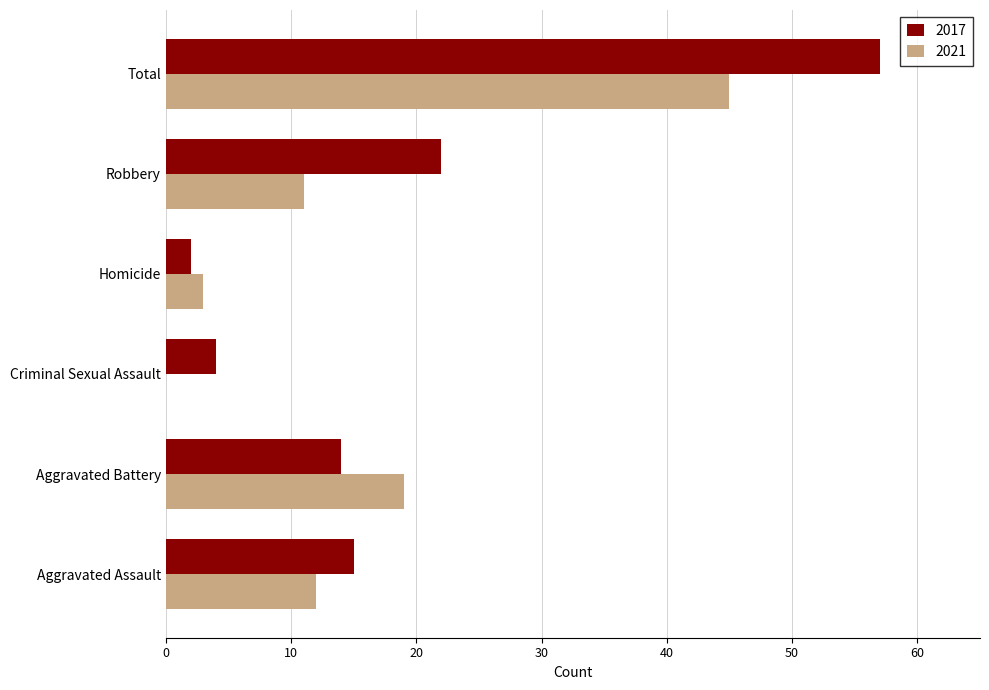

Which series changed the most between Aggravated Assault and Criminal Sexual Assault?

2021